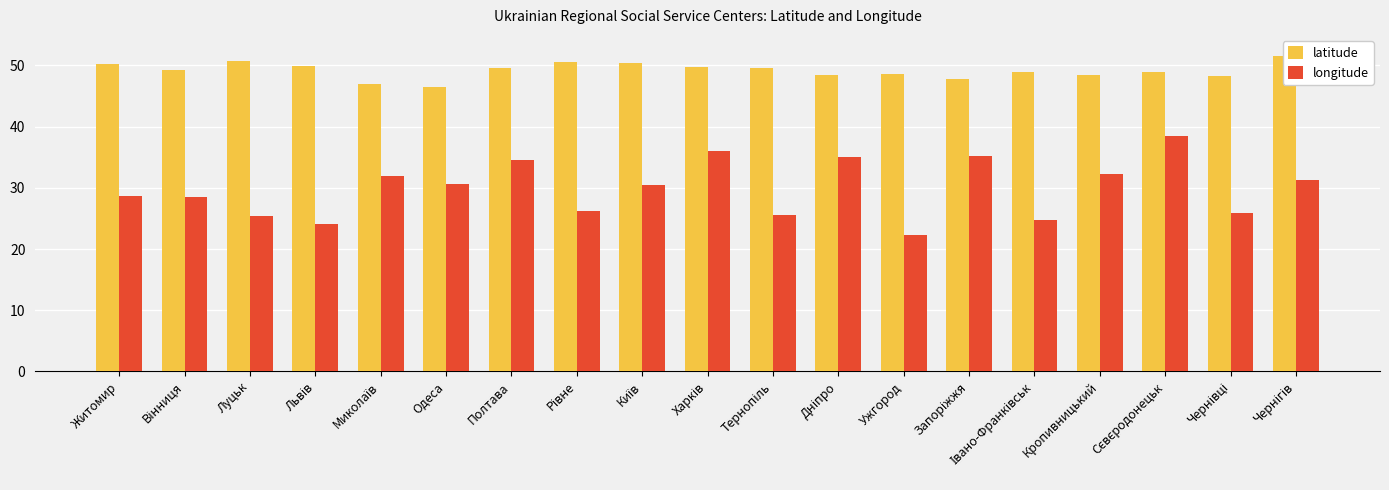

How many data points in longitude are above 30?

10